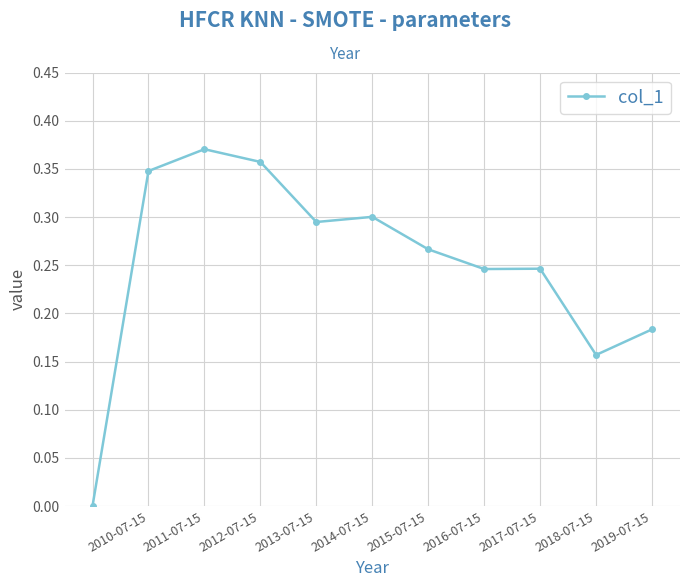

How many points are lower than both their immediate neighbors (excluding endpoints)?

3